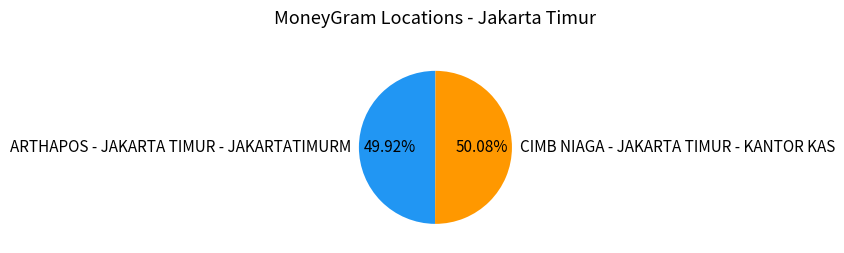

Approximately how many times larger is the value at ARTHAPOS - JAKARTA TIMUR - JAKARTATIMURM compared to CIMB NIAGA - JAKARTA TIMUR - KANTOR KAS?

1.0